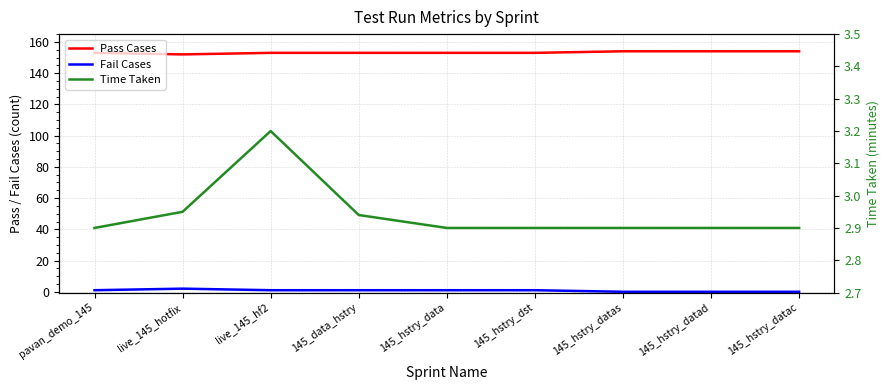

True or false: Time Taken has more than 2 points higher than both neighbors.

False